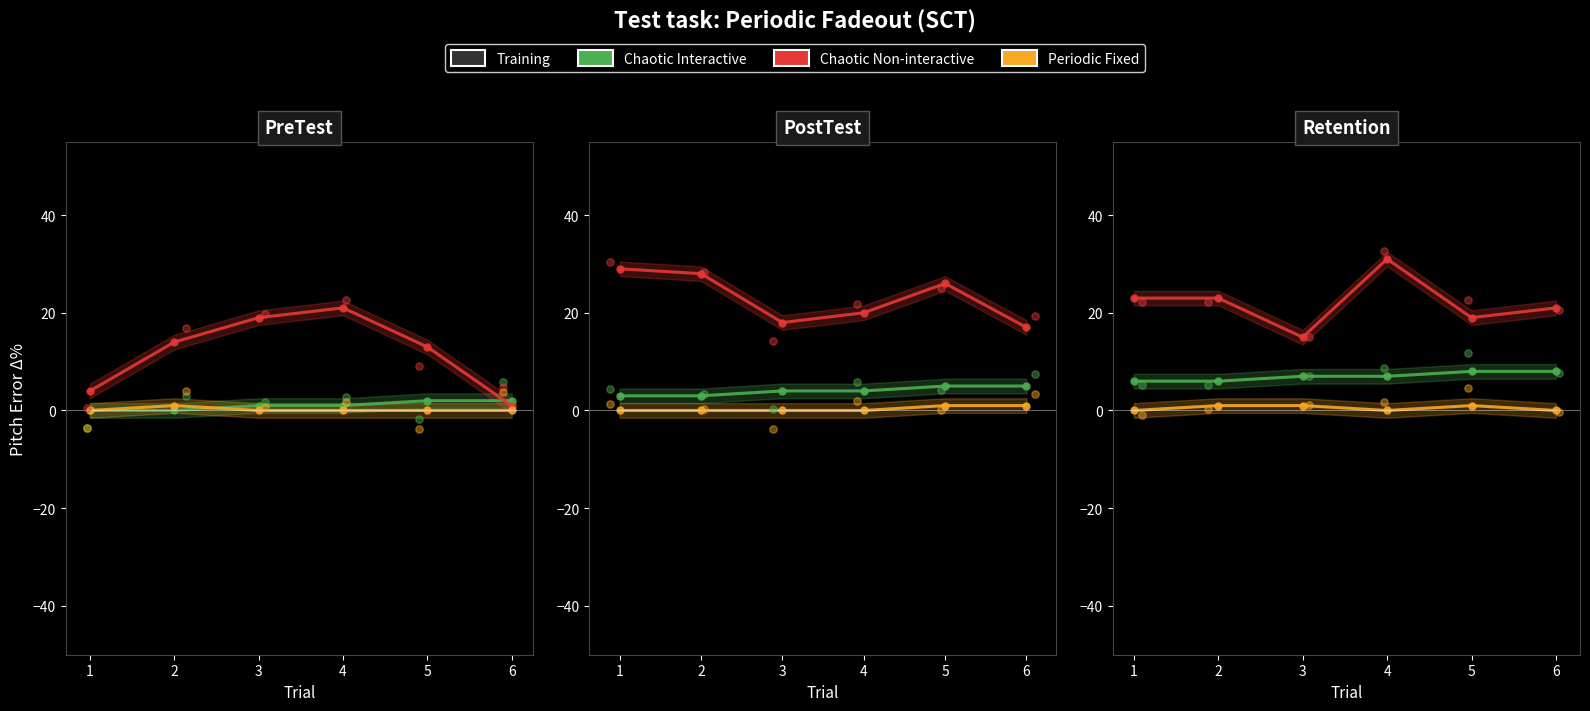

Which series reaches the minimum Y coordinate?

Periodic Fixed